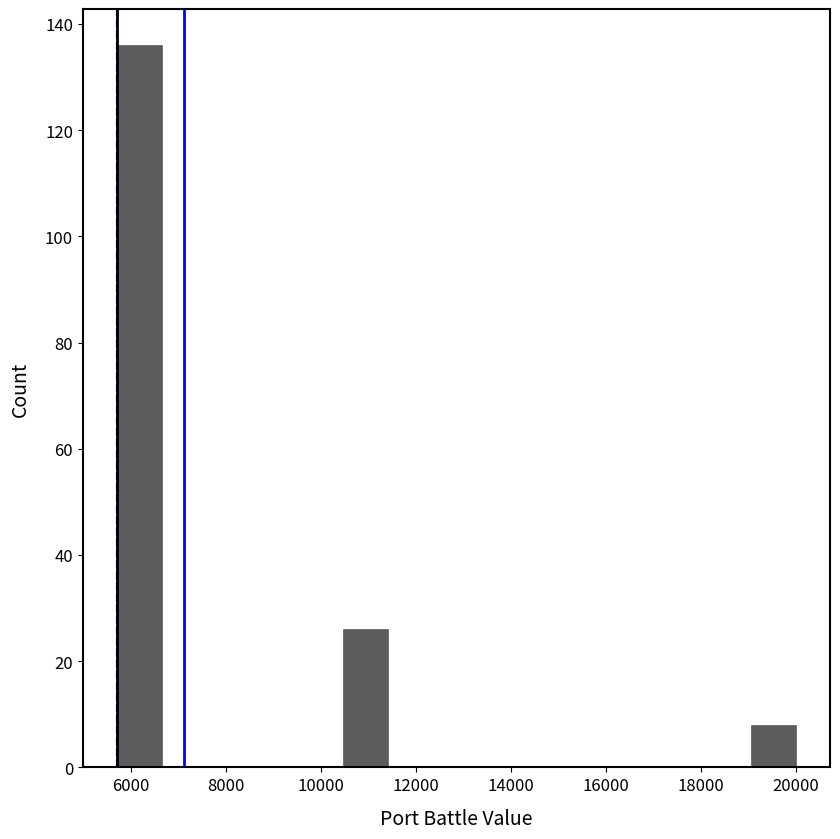

Which range on the x-axis has the tallest bar?

5800 to 6600